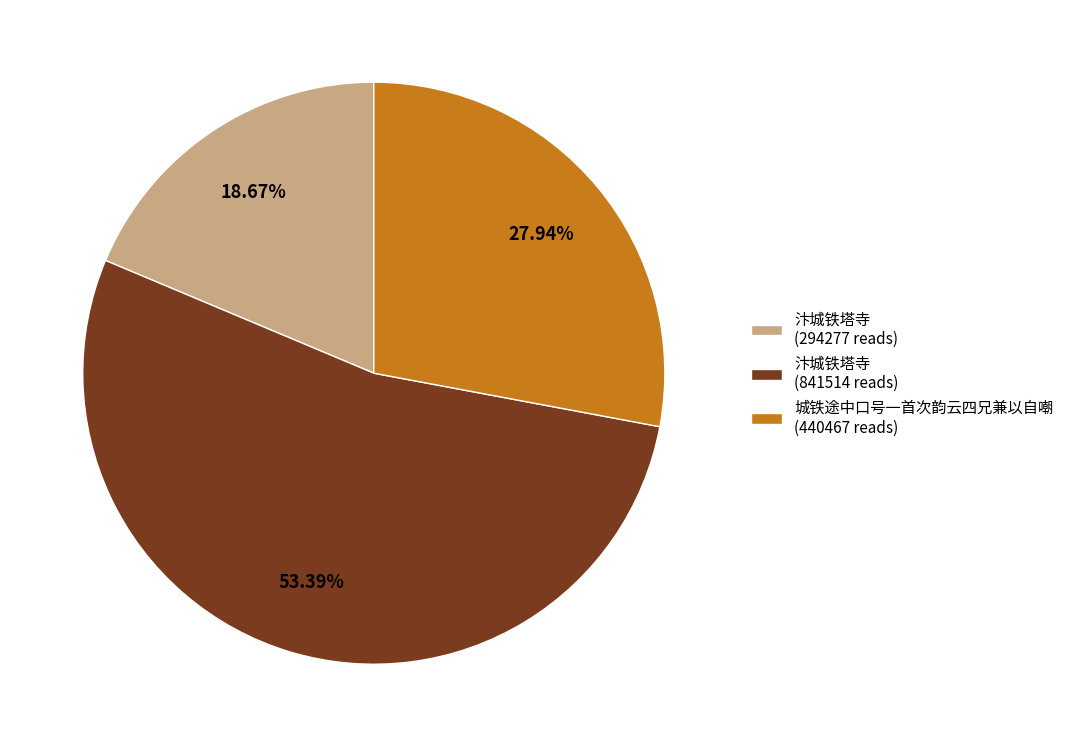

Rank the categories by value from highest to lowest.

汴城铁塔寺 (841514 reads), 城铁途中口号一首次韵云四兄兼以自嘲 (440467 reads), 汴城铁塔寺 (294277 reads)